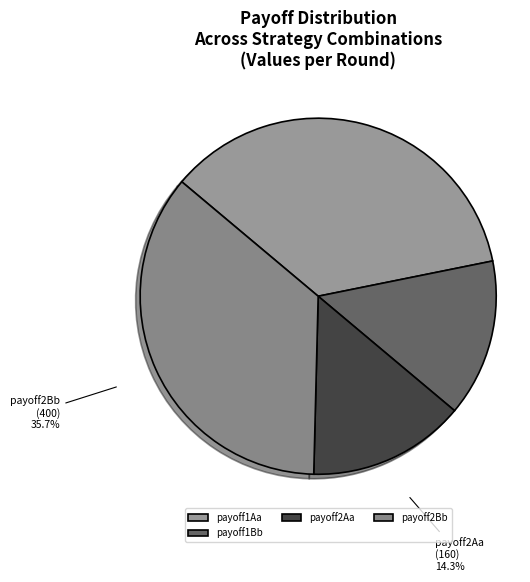

How many segments does this pie chart have?

4